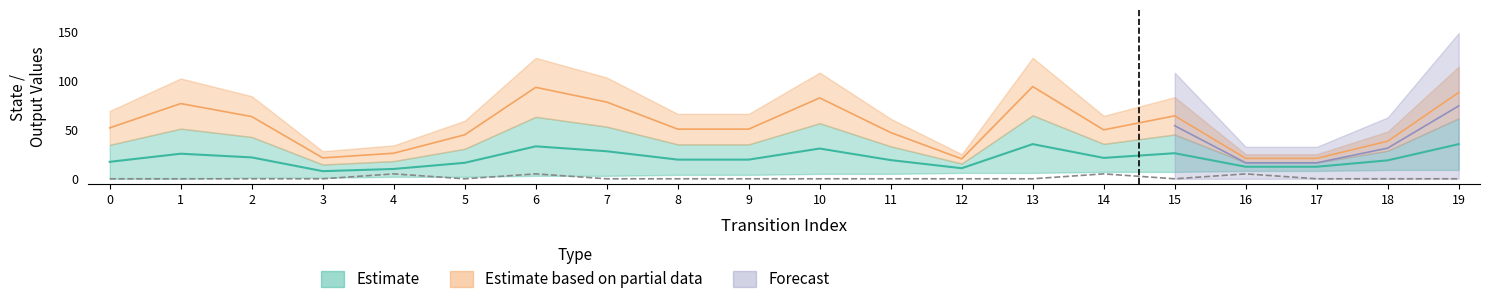

What is the approximate value of destination_state at 3?

21.2